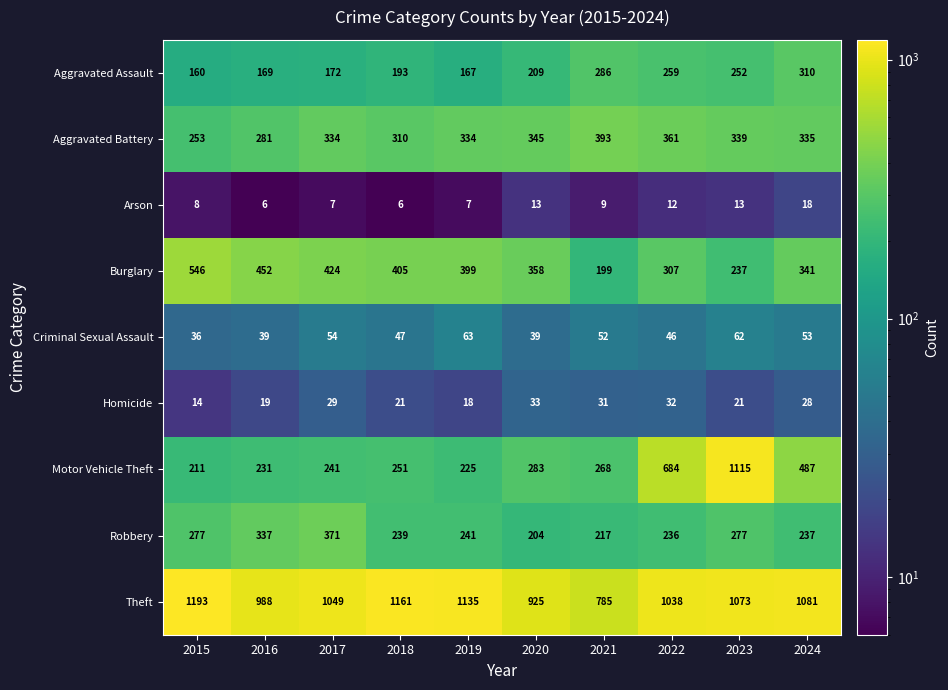

What is the difference between the Aggravated Battery values at 2024 and 2022?

26